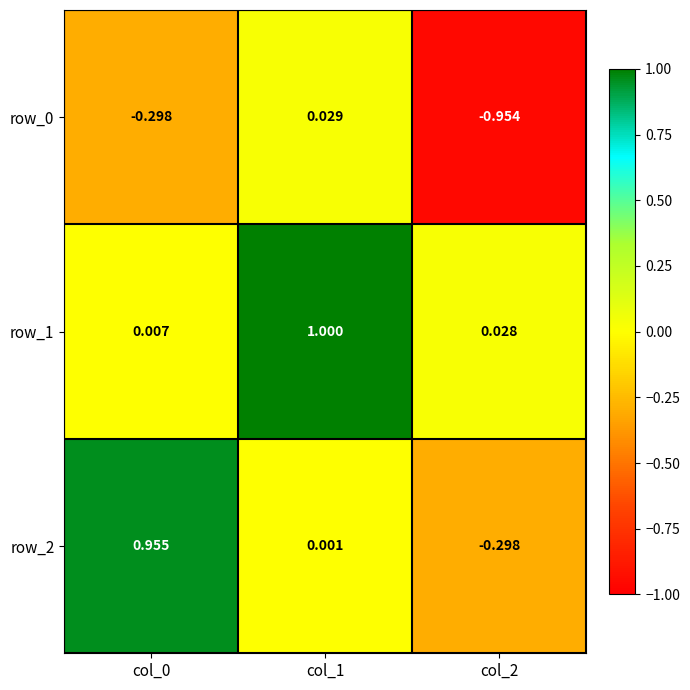

Is the value of row_1 at col_2 greater than the value of row_2 at col_0?

No